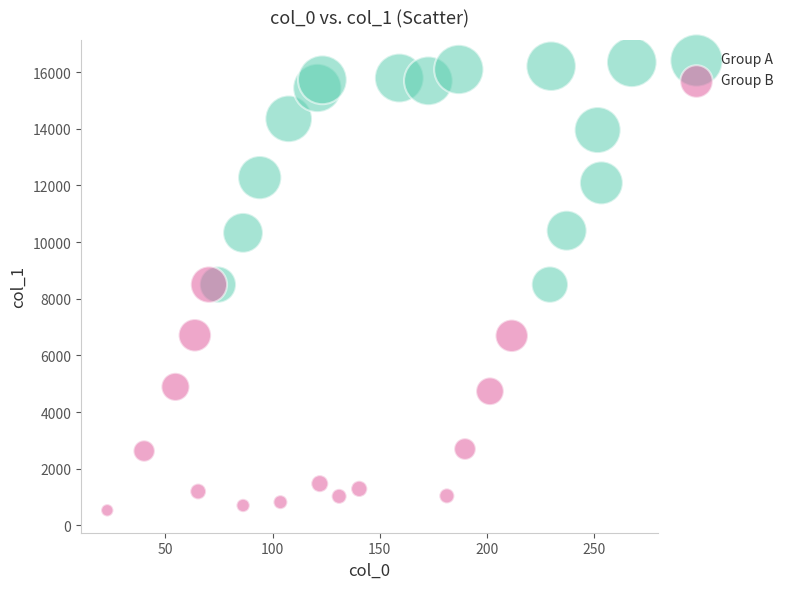

Which series contains the highest Y value?

Group A